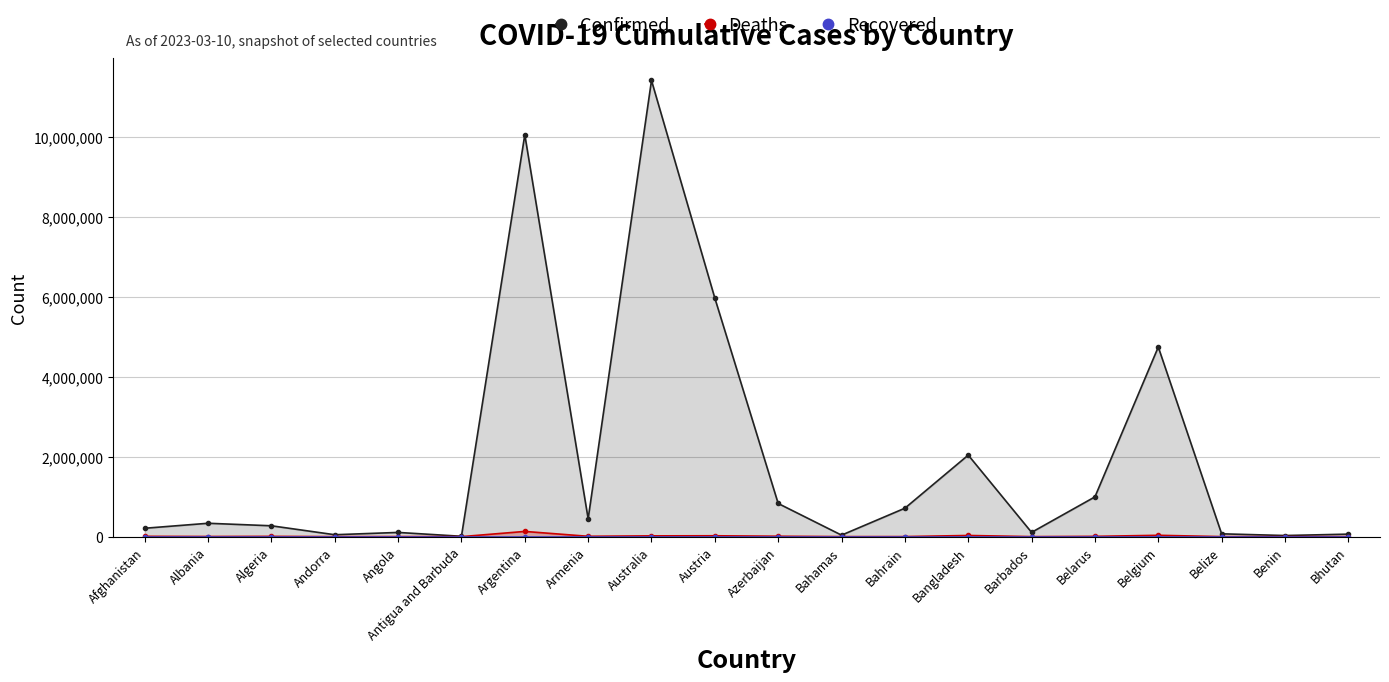

True or false: Recovered has more than 0 interior local peaks.

False